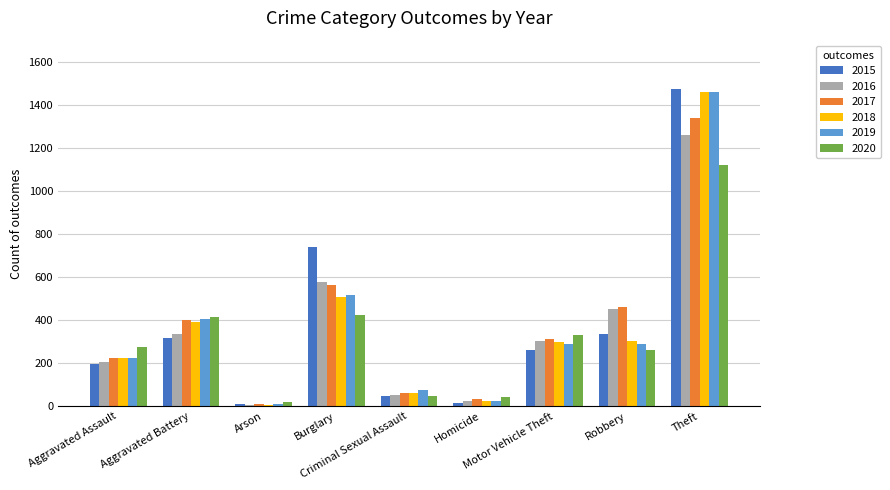

What is the approximate value of 2017 at Aggravated Assault, to the nearest 100?

200